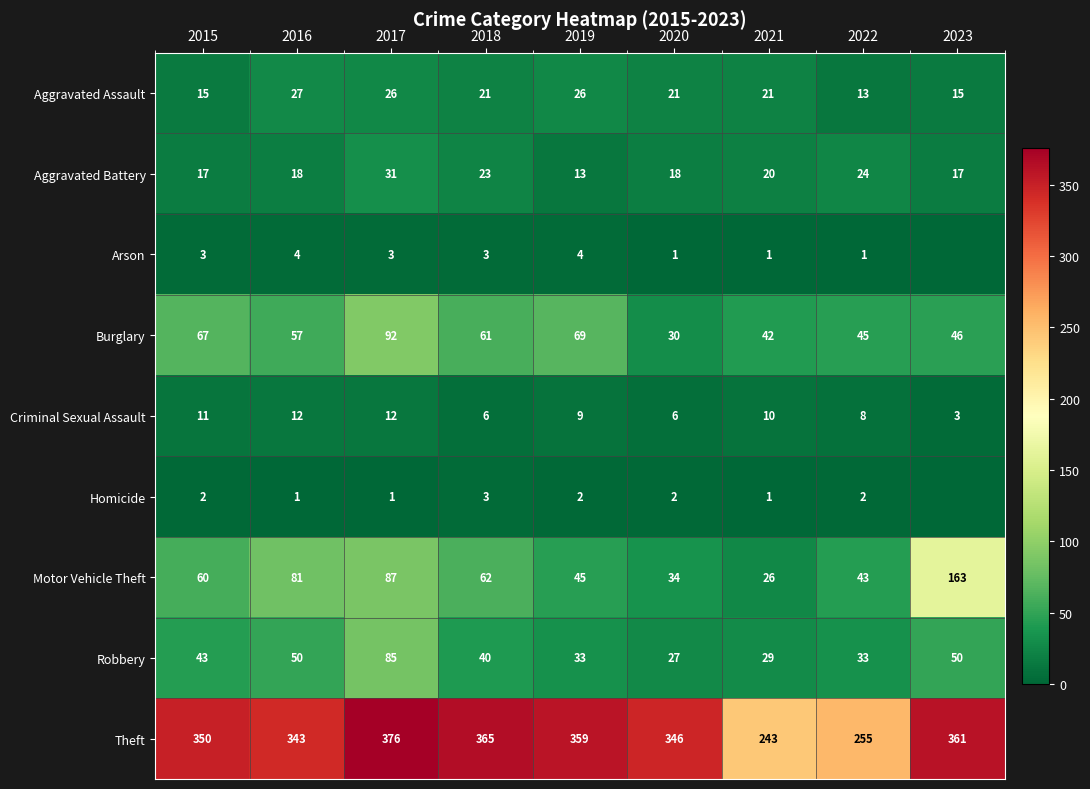

What is the spread (max minus min) of values at 2017?

375